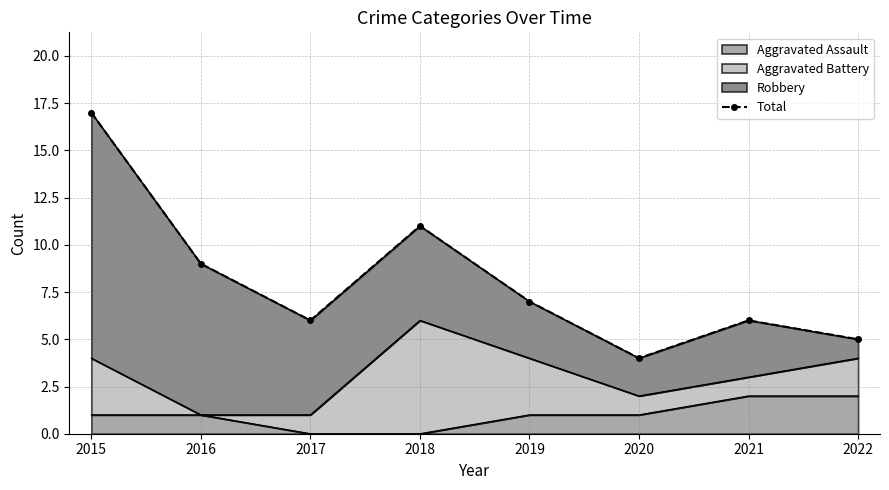

True or false: the data has more than 0 interior local peaks.

True